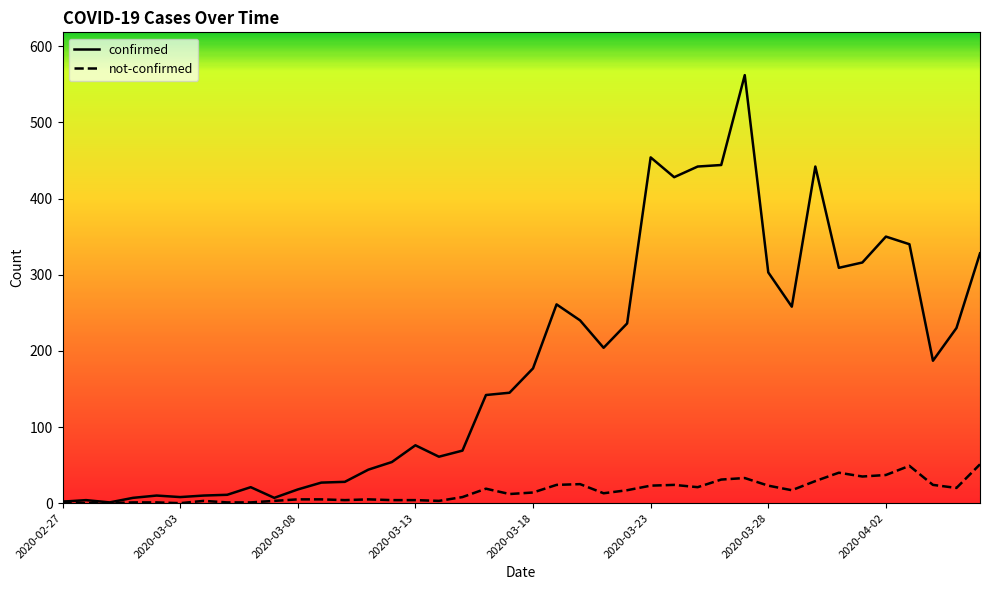

List the series in order of their peak value, lowest first.

not-confirmed, confirmed